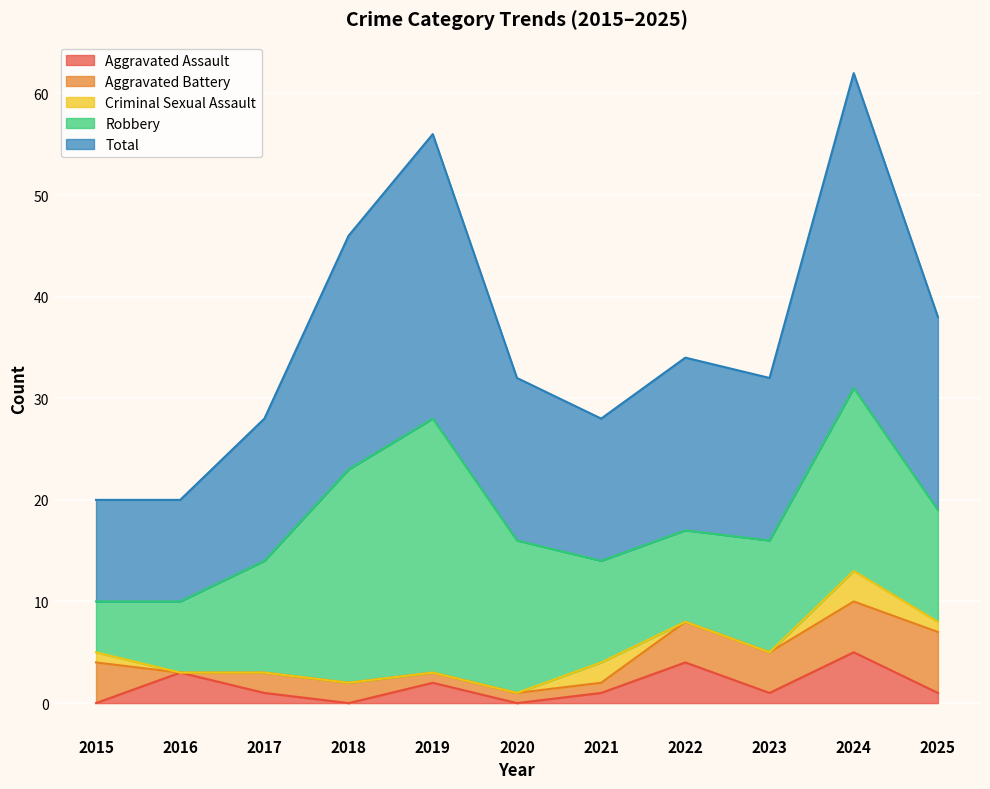

How many positive values does the Criminal Sexual Assault series have?

4